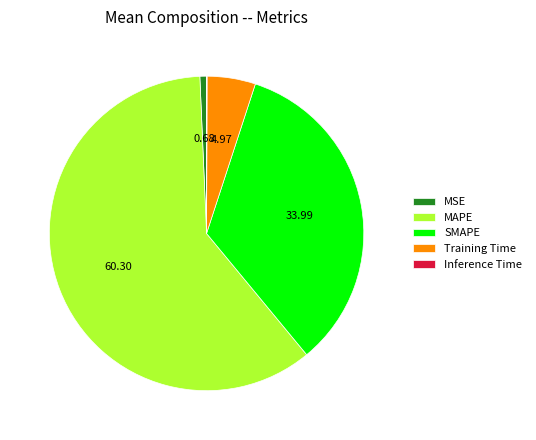

What is the largest slice in the pie chart?

MAPE